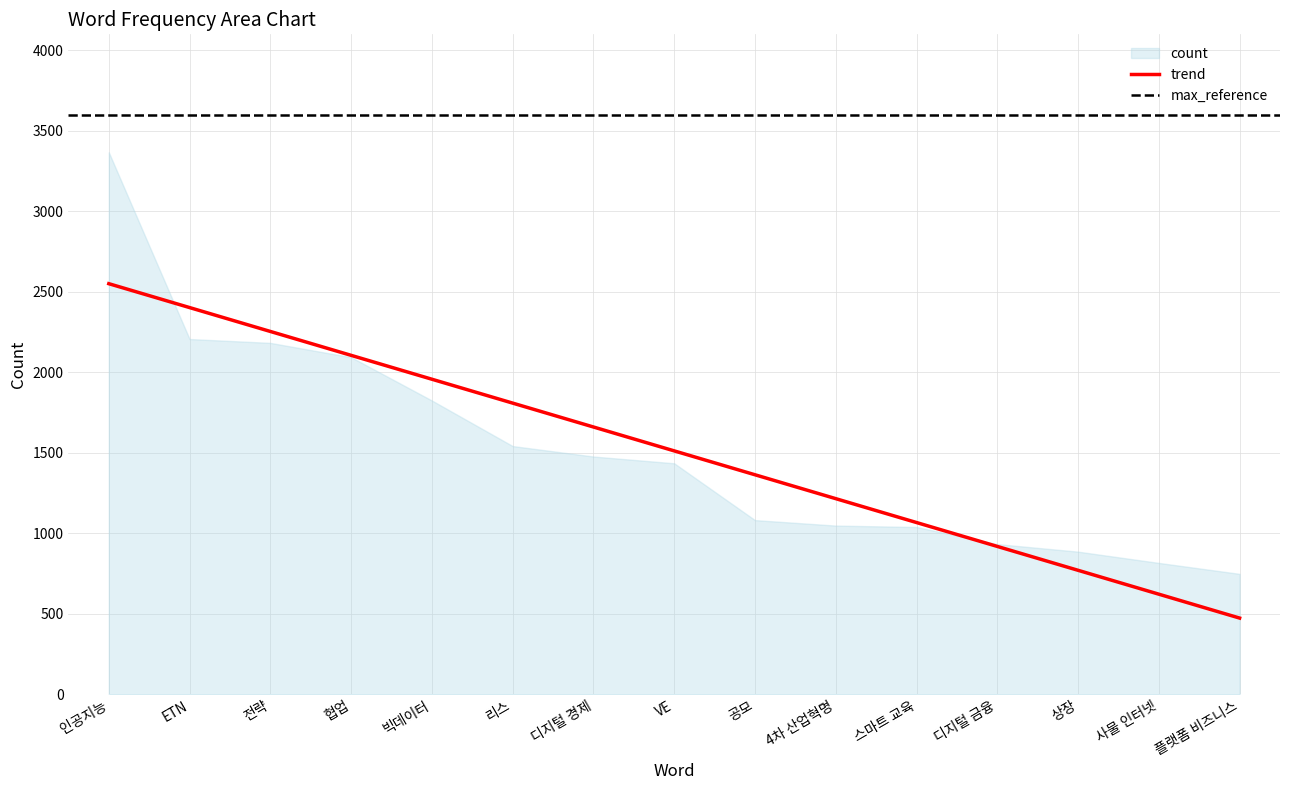

True or false: there are more than 1 points higher than both neighbors.

False